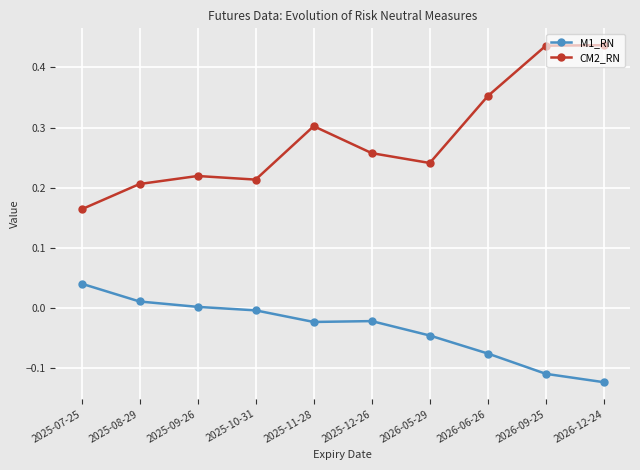

Which category has the highest value in the M1_RN series?

2025-07-25